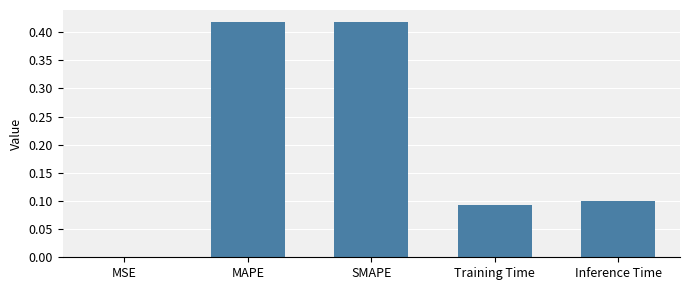

True or false: the data shows 0.0 at MSE.

True